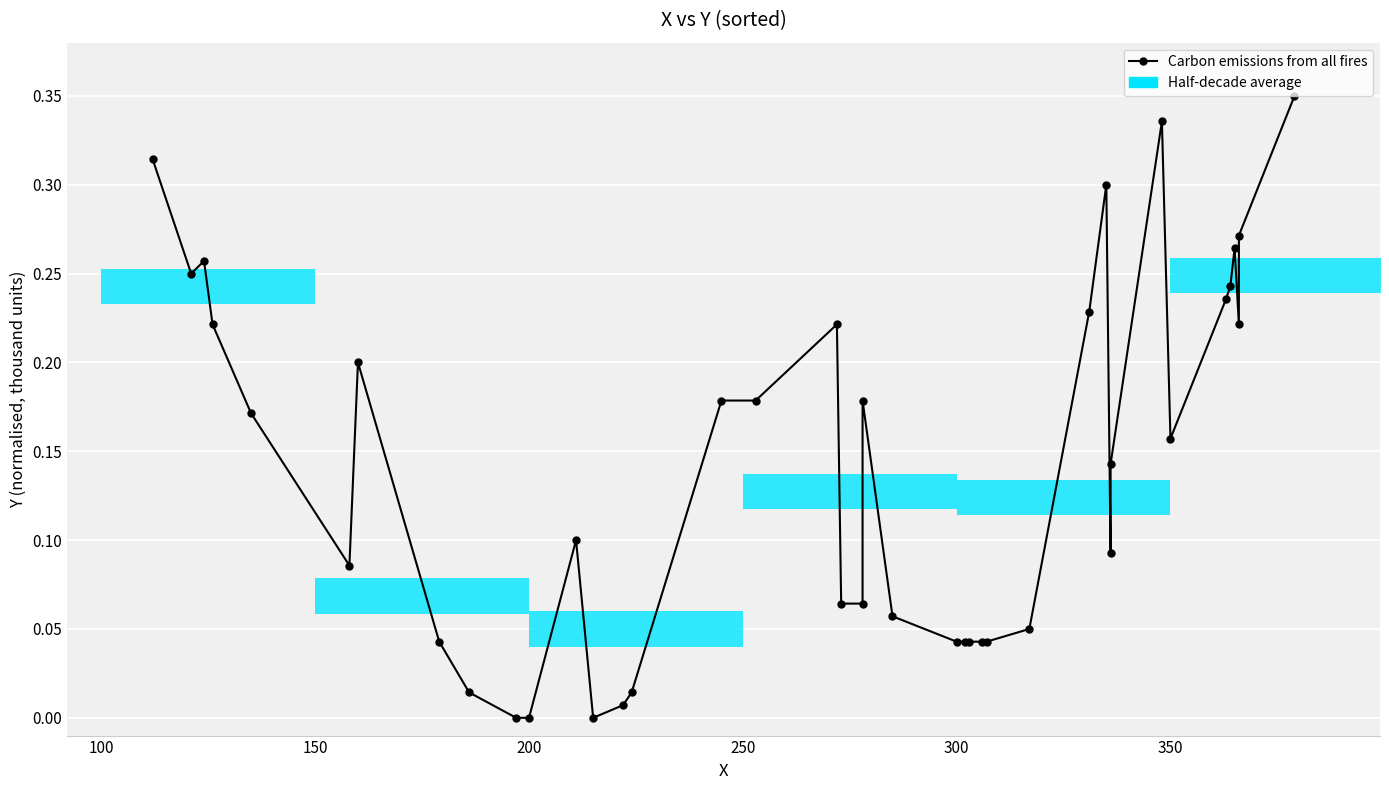

The chart shows a value of 0.1 at 350. True or false?

False